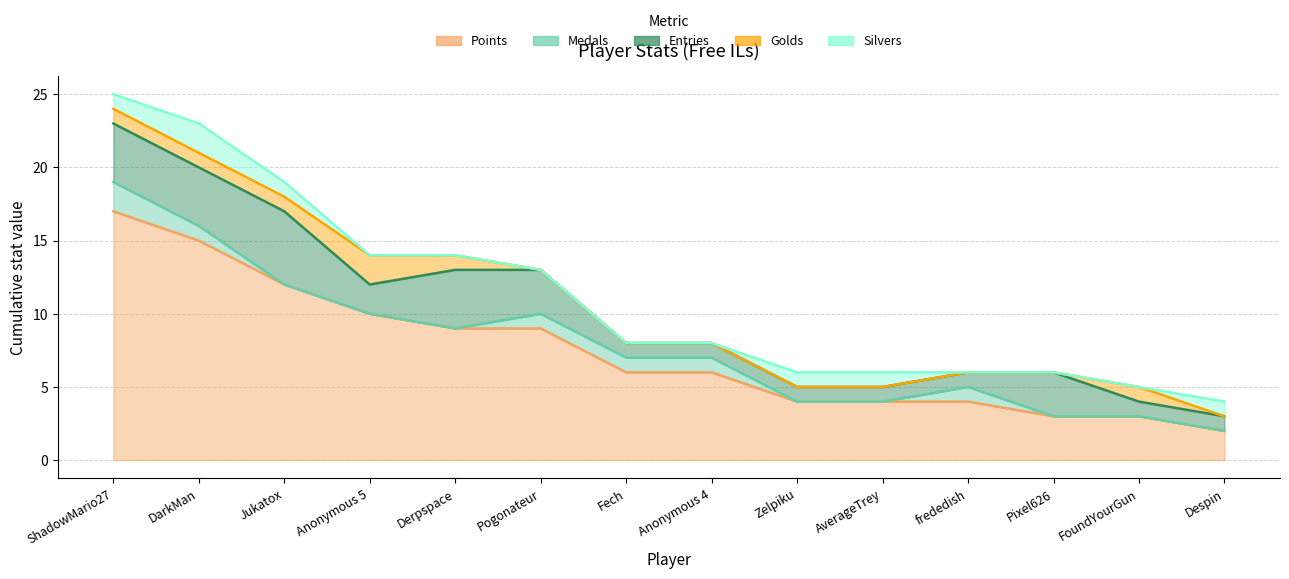

True or false: Entries and Golds cross at least once.

False